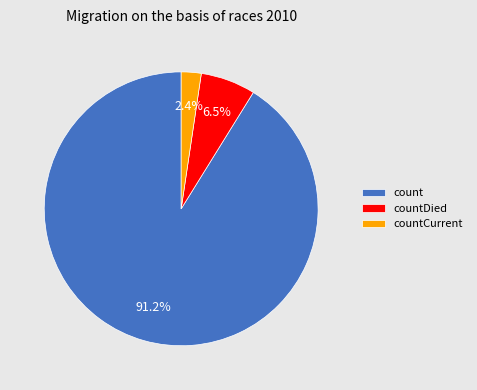

What is the largest slice in the pie chart?

count